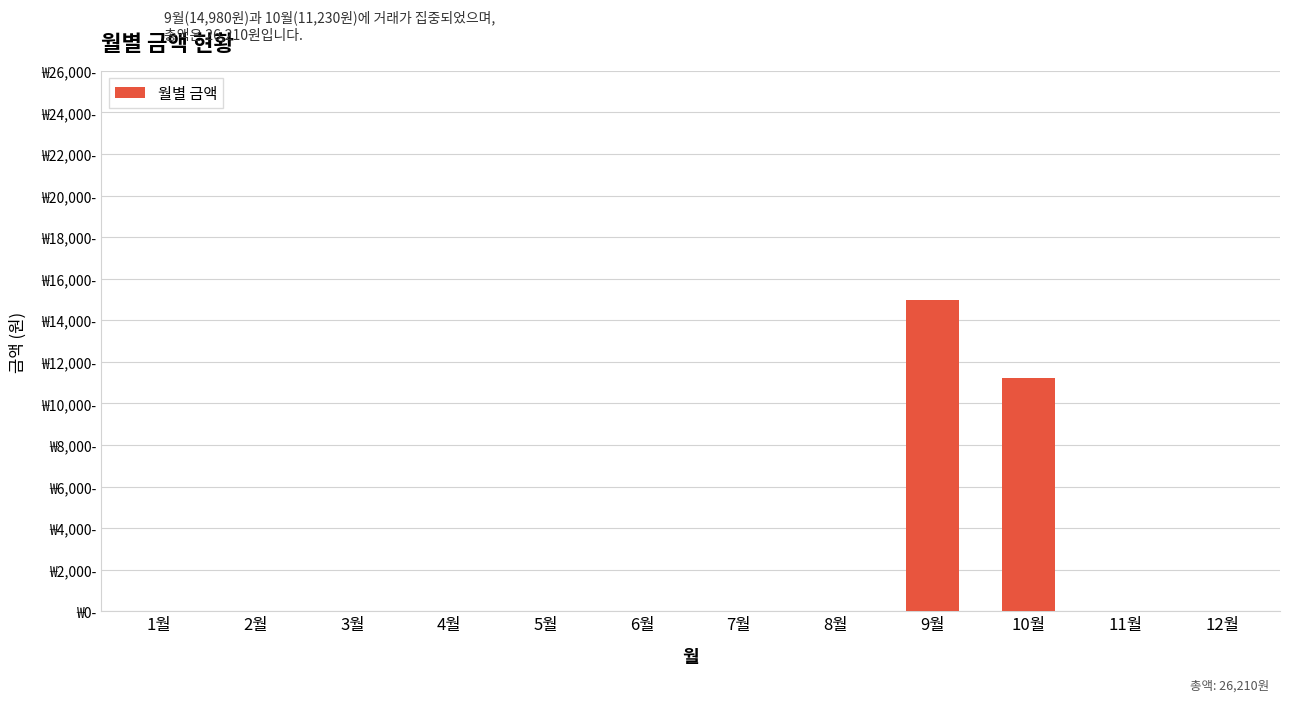

Are the bars horizontal?

No